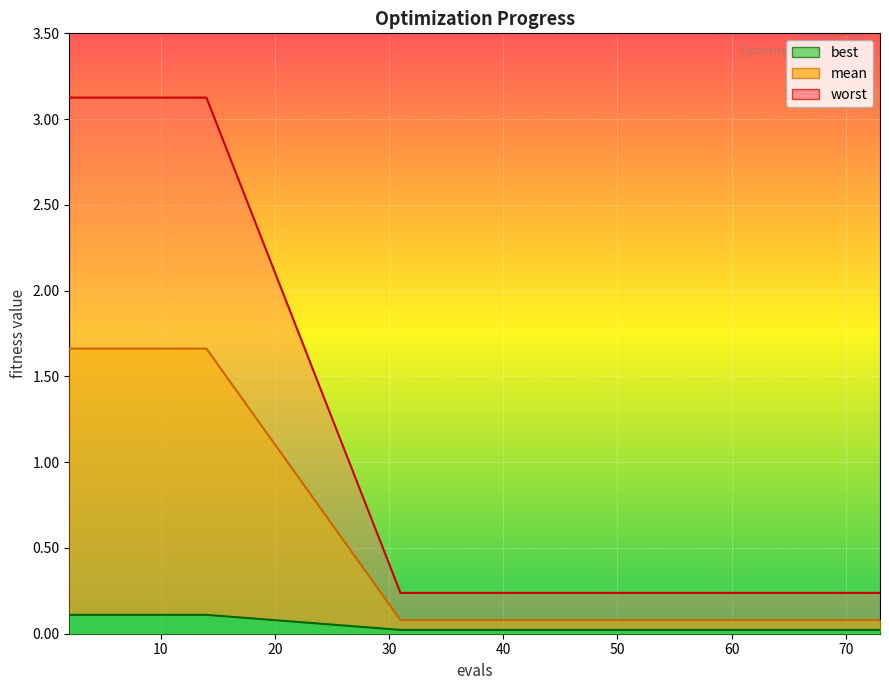

List the series in order of their overall mean, lowest first.

best_line, mean_line, worst_line